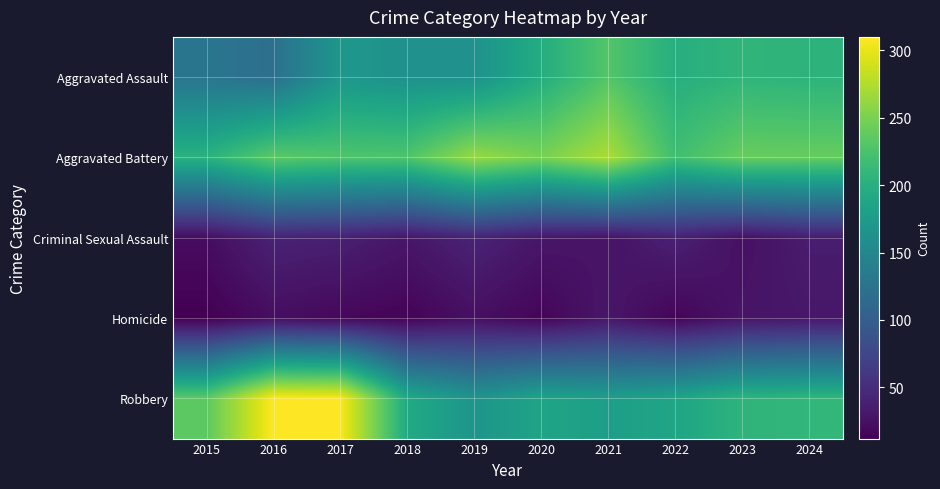

At which category does the chart reach its peak across all series?

2016